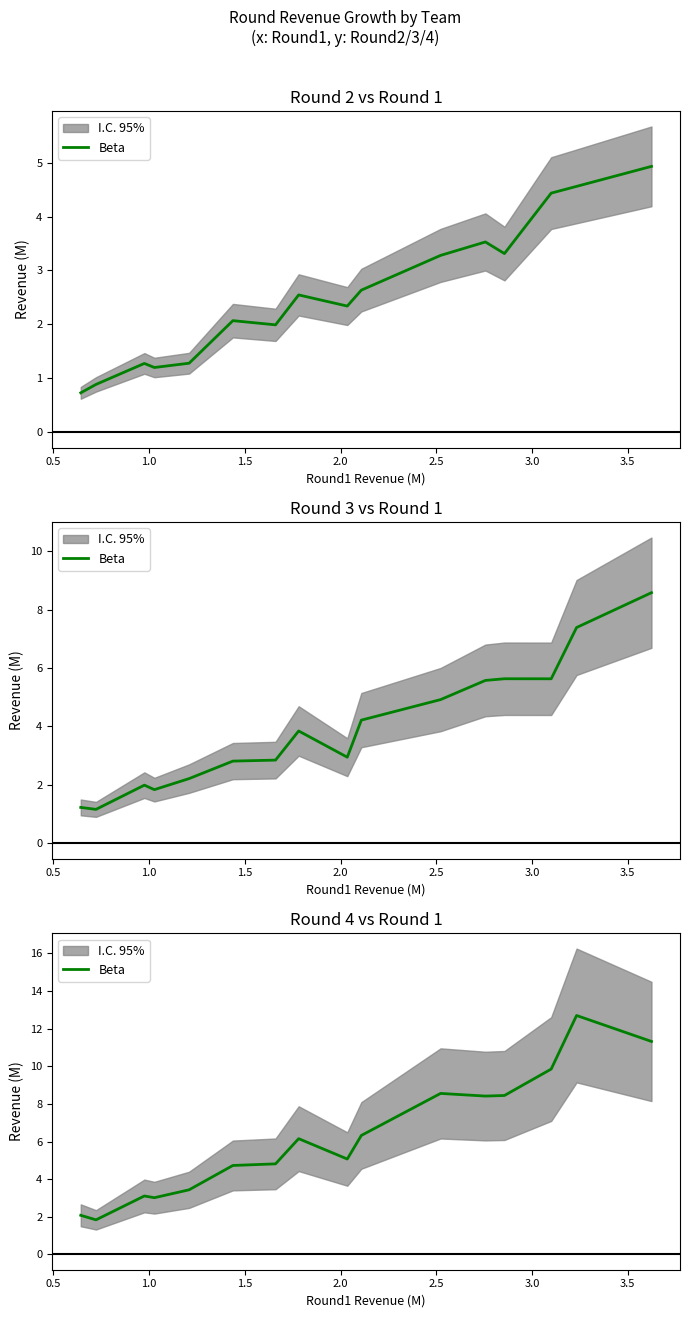

Where is the first local maximum?

1.0